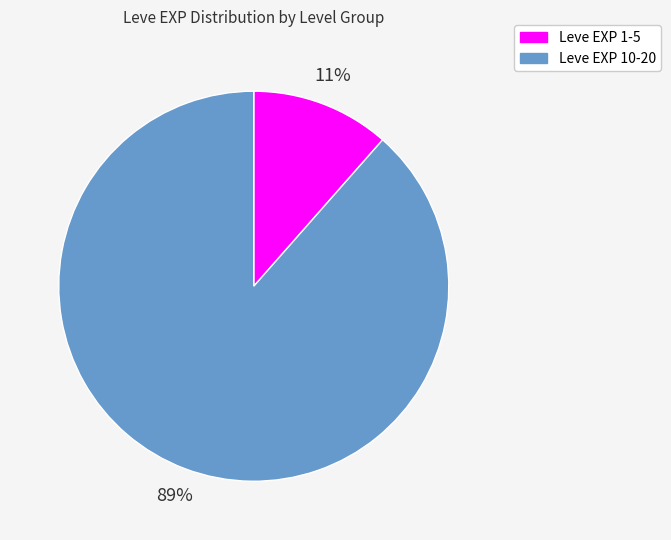

Is there any slice that represents more than half of the pie?

Yes